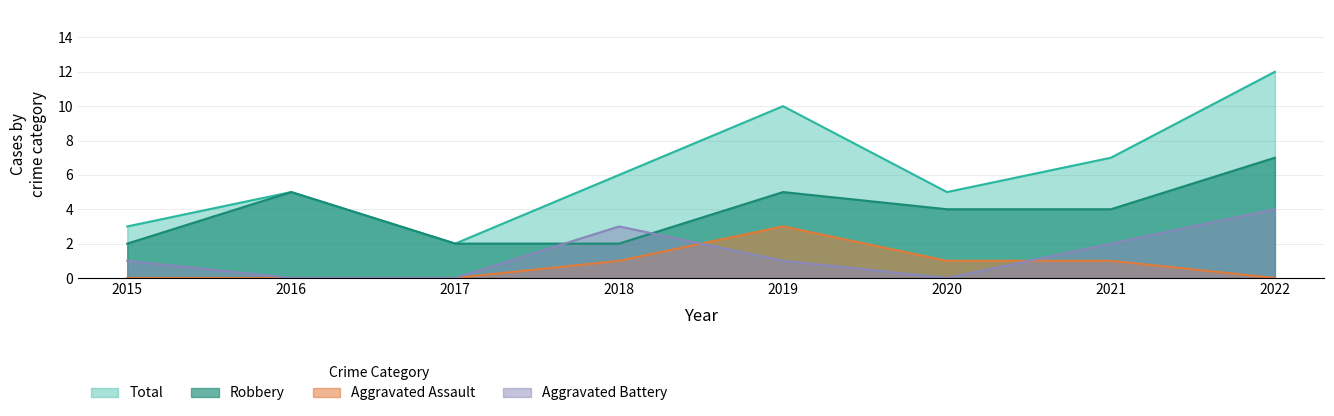

How many lines are shown in the chart?

4